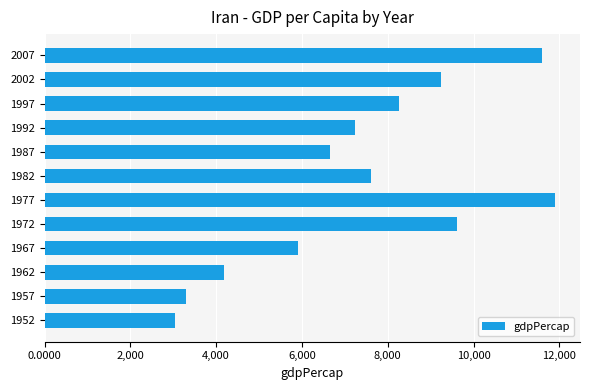

Rank the categories by value from highest to lowest.

1977, 2007, 1972, 2002, 1997, 1982, 1992, 1987, 1967, 1962, 1957, 1952